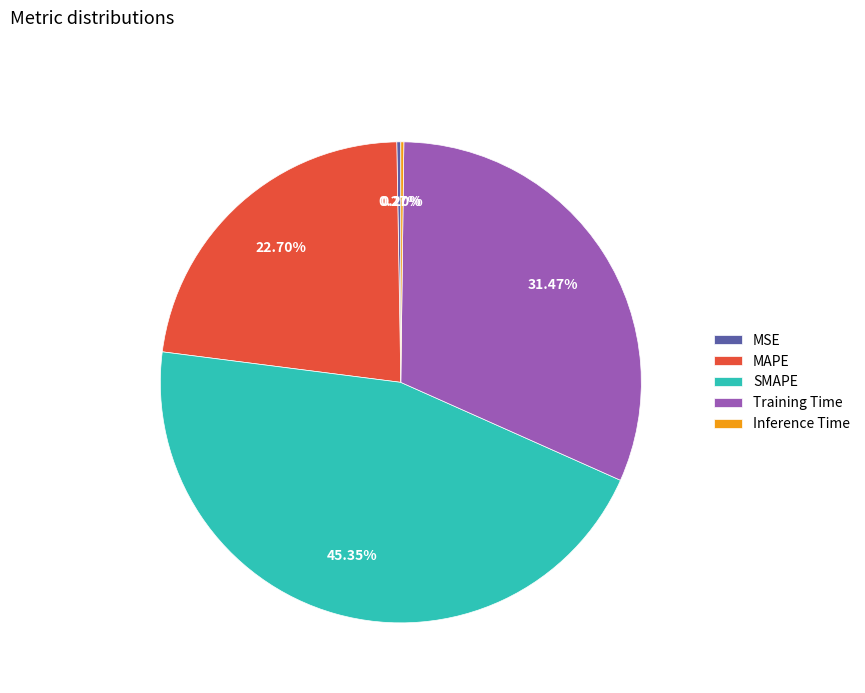

Does any single category account for the majority?

No